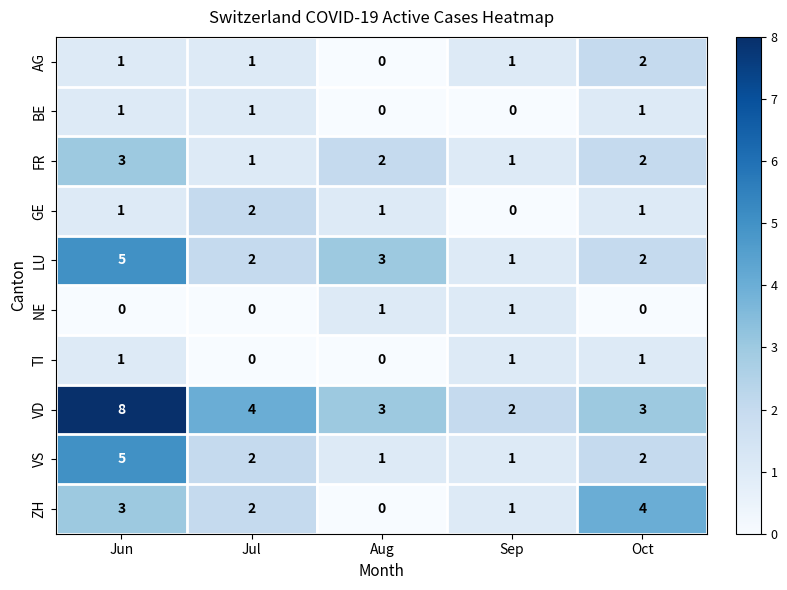

Which series changed the most between Aug and Oct?

ZH